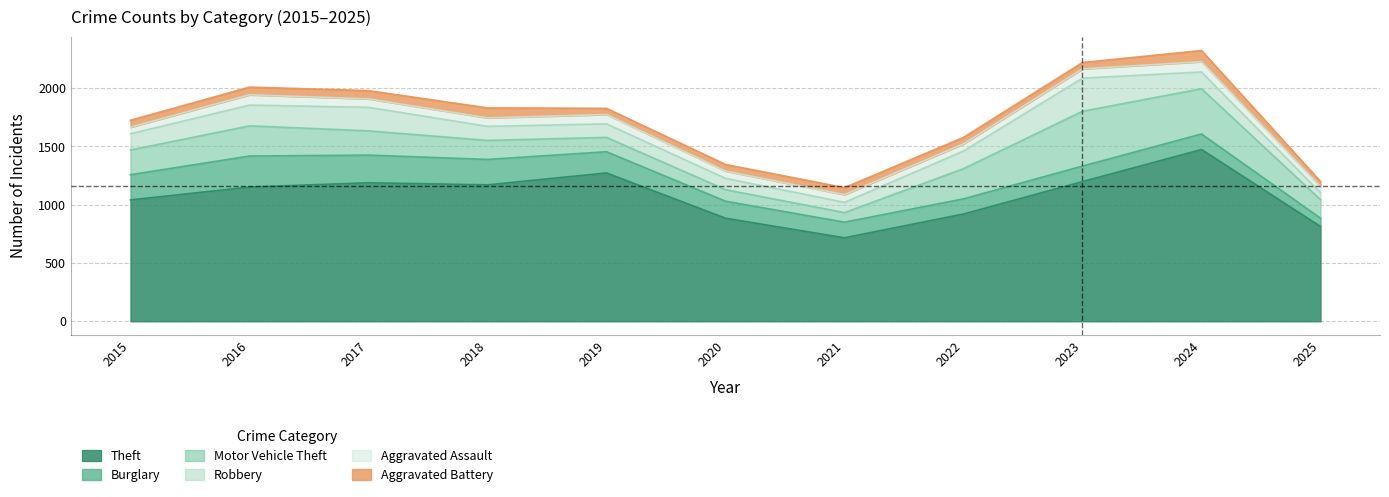

Is it true that Motor Vehicle Theft equals 123 at 2019?

True